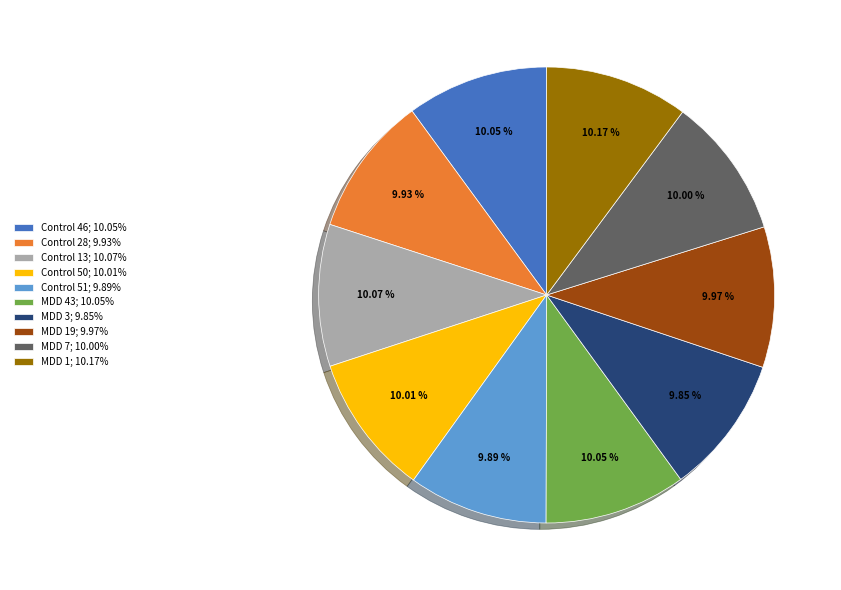

Does any single category account for the majority?

No